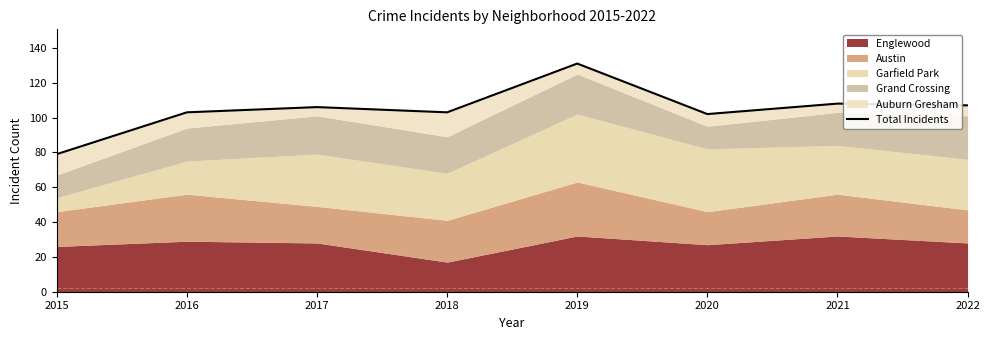

At which label does the data first exceed 106?

2019